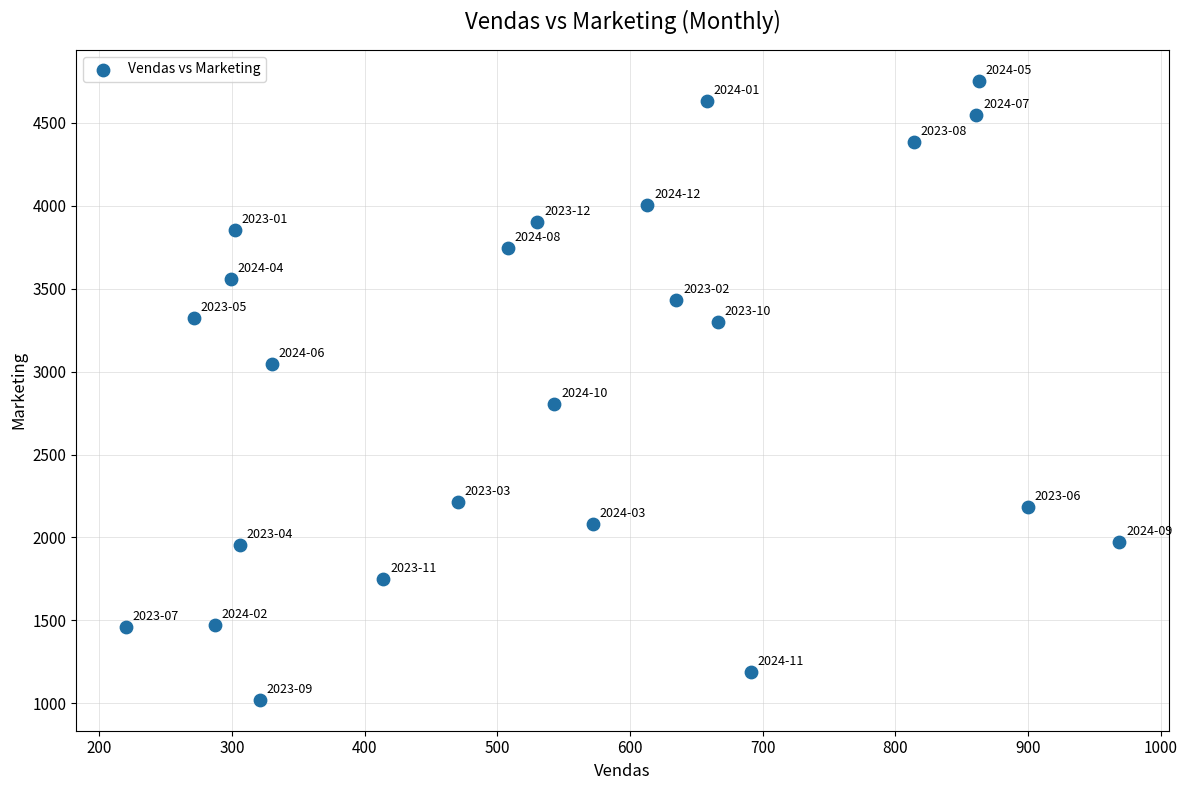

What is the range of Y values (max minus min)?

3732